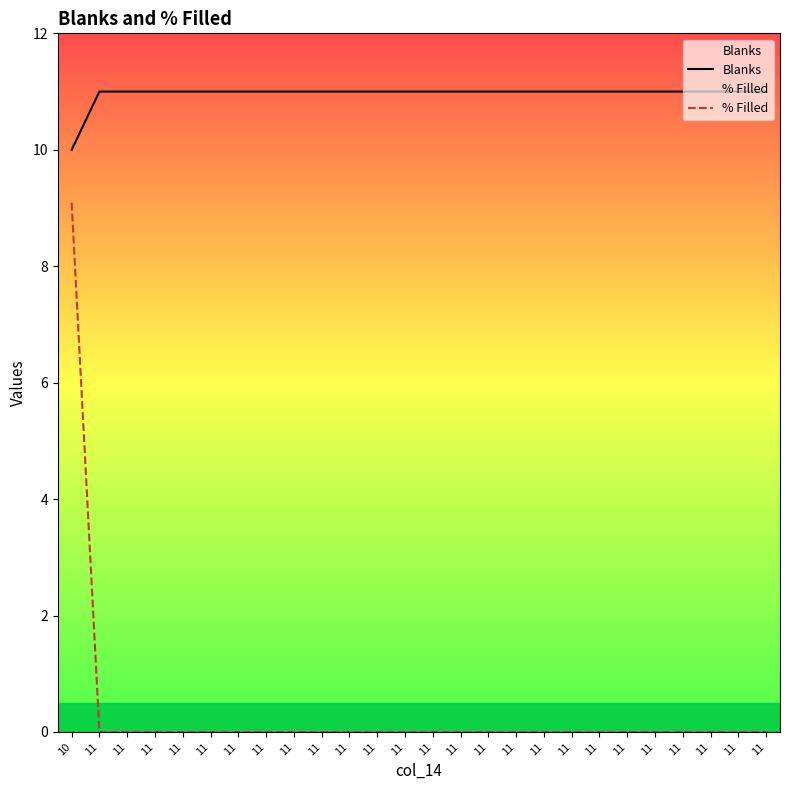

At how many categories does at least one series exceed 4?

26